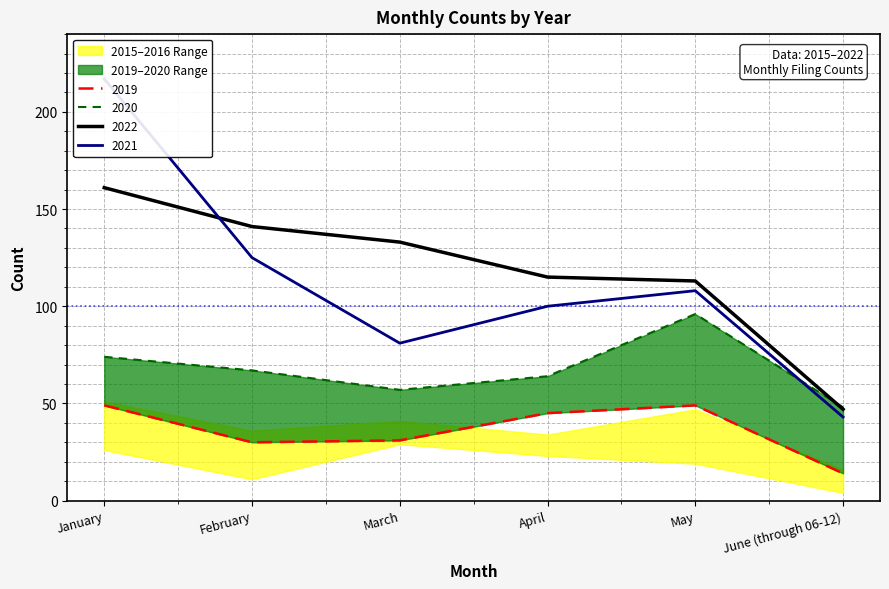

In 2021, how many points are higher than both neighbors (excluding endpoints)?

1